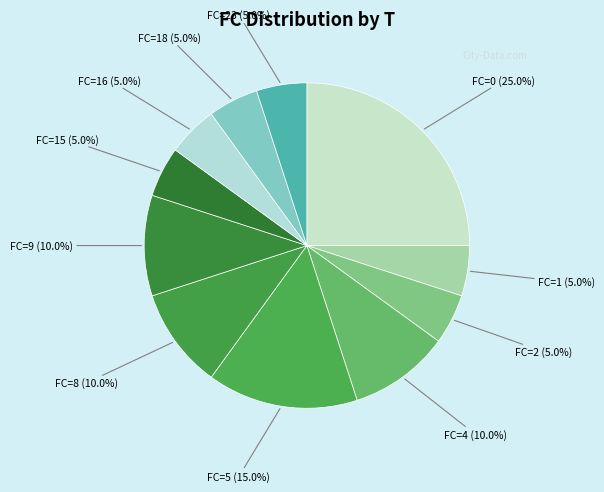

Count the number of slices in the pie.

11